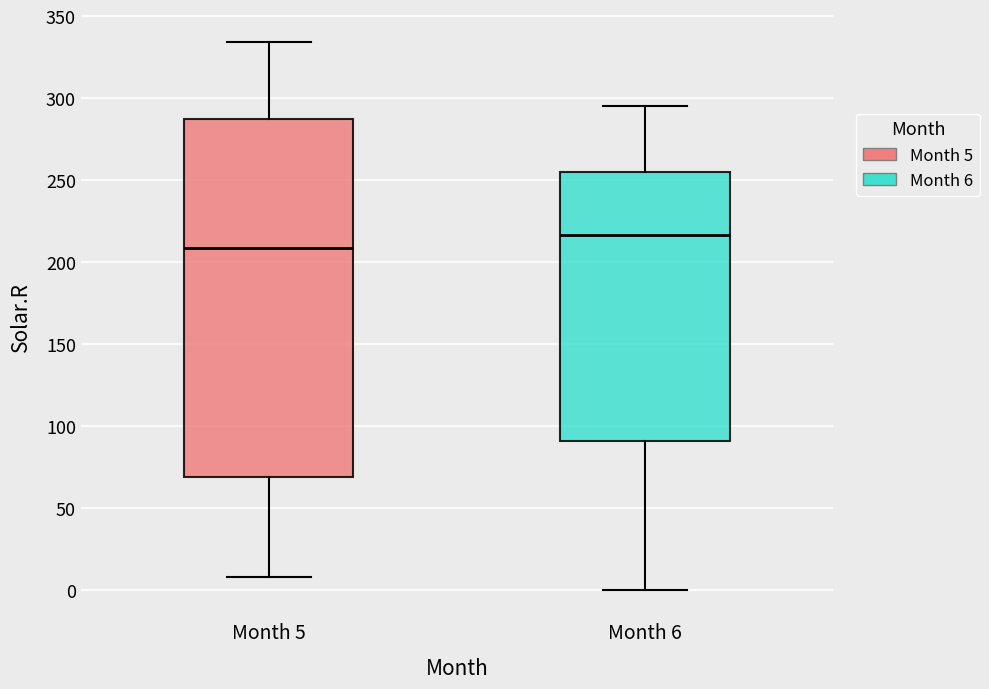

Which box's median line is the highest?

Month 6